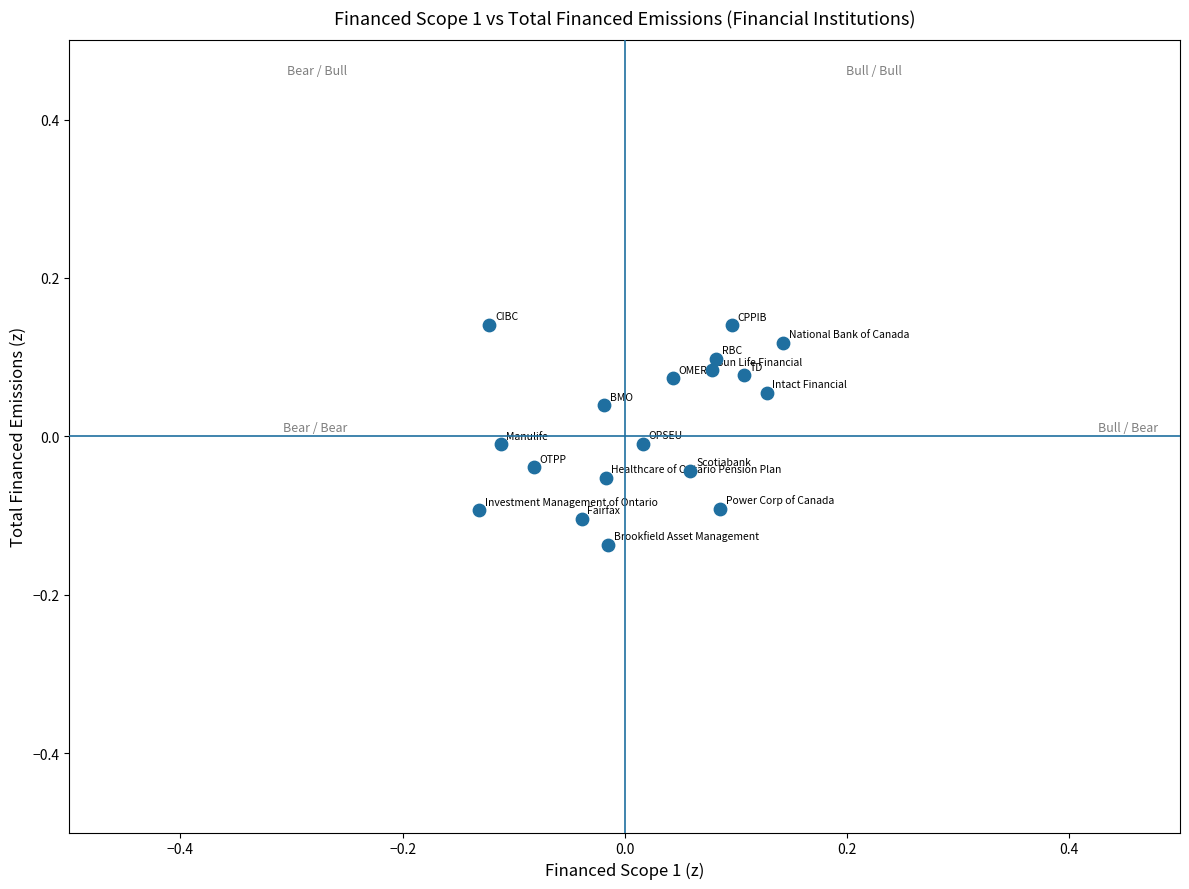

What is the range of Y values (max minus min)?

0.3